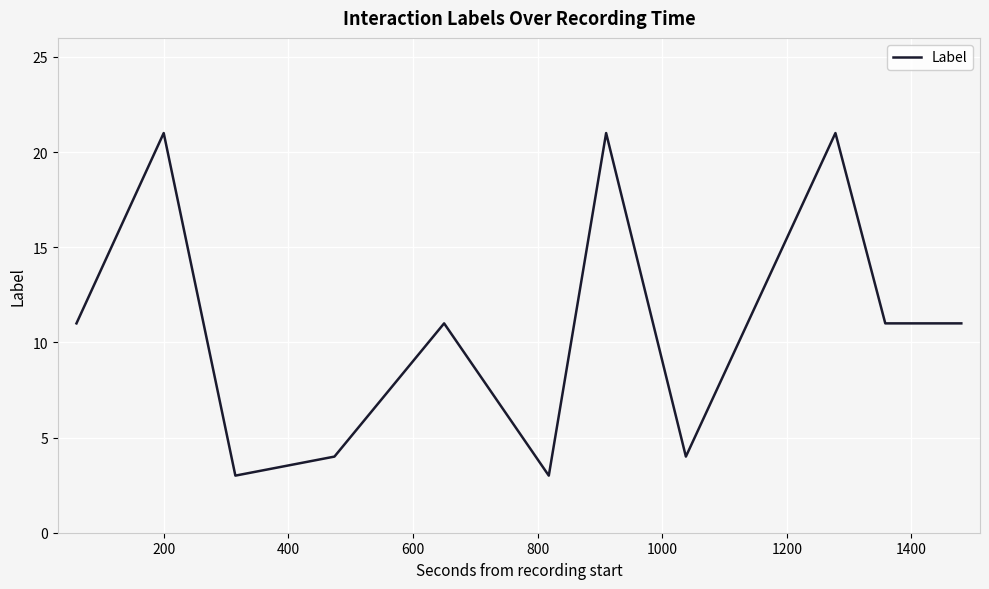

What is the smallest value displayed?

3